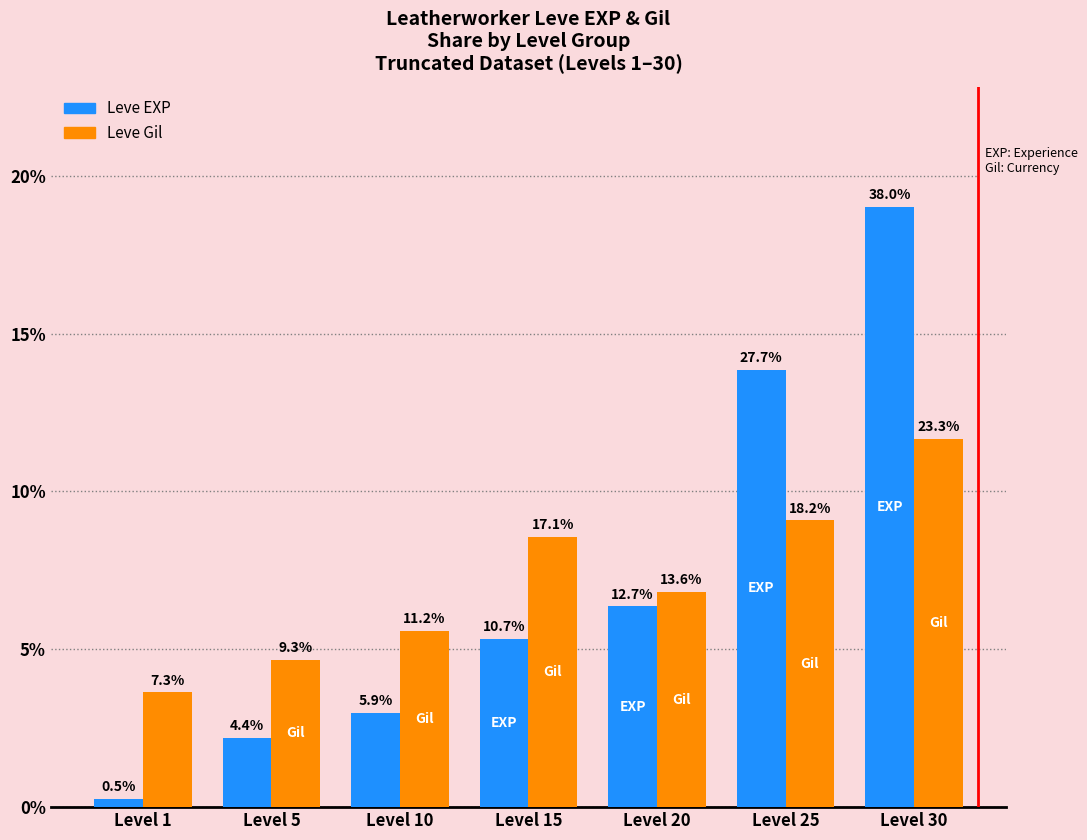

Is the value of Leve Gil at Level 30 greater than the value of Leve EXP at Level 15?

Yes